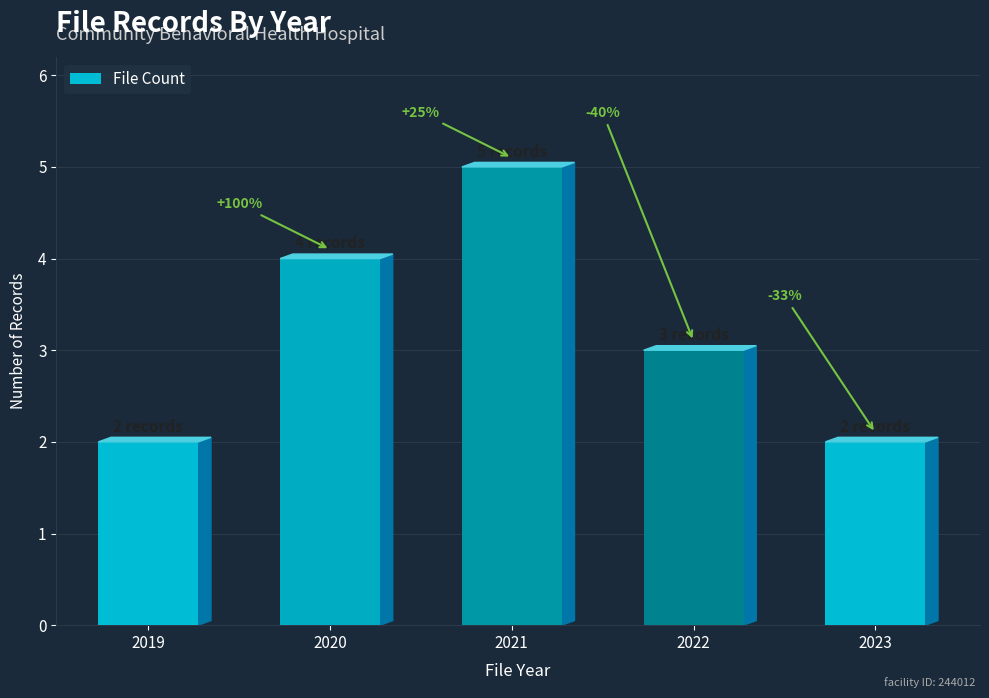

Does the chart contain any negative values?

No